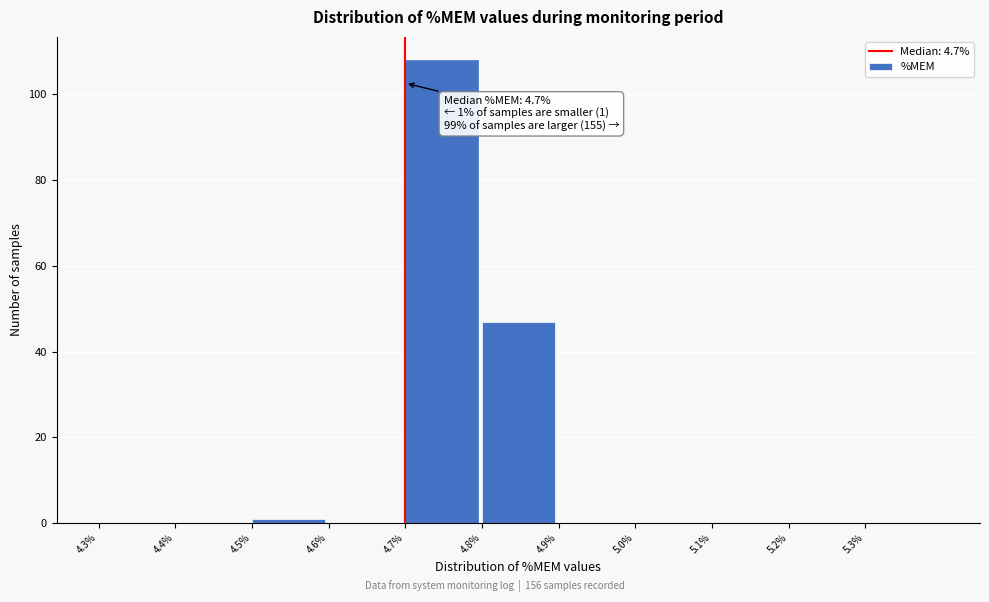

Over which range of the x-axis is the bar tallest?

4.7 to 4.8